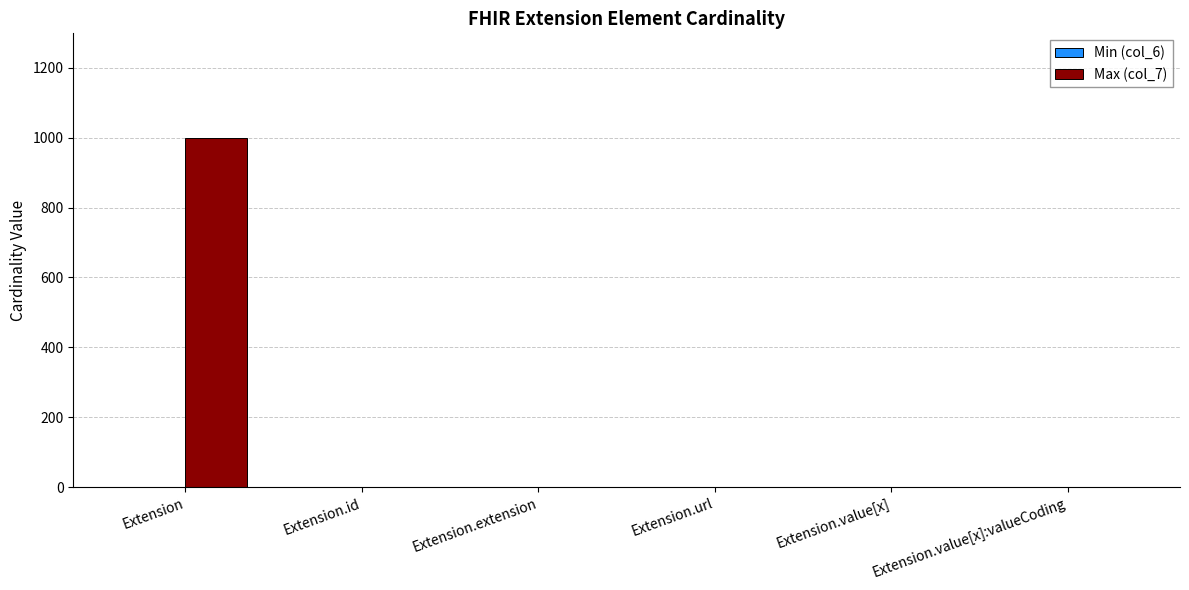

Is it true that Max (col_7) equals 999 at Extension?

True